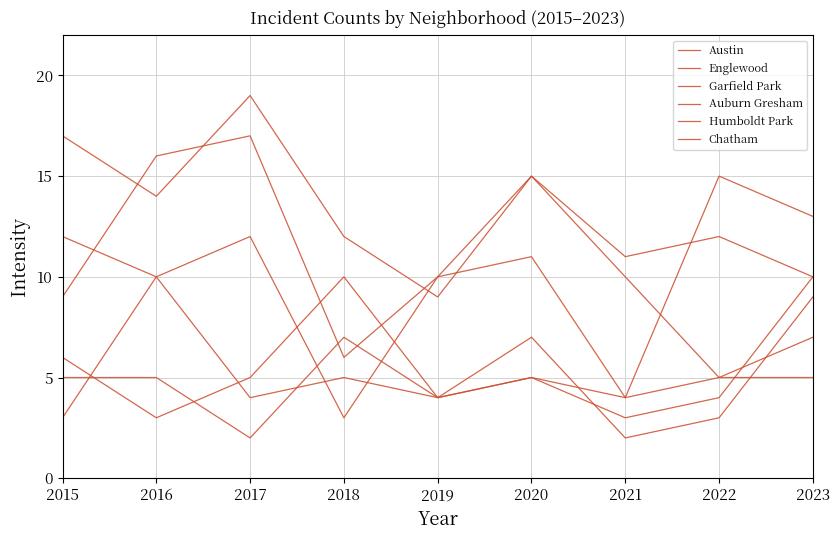

The Auburn Gresham series shows 1 at 2022. True or false?

False